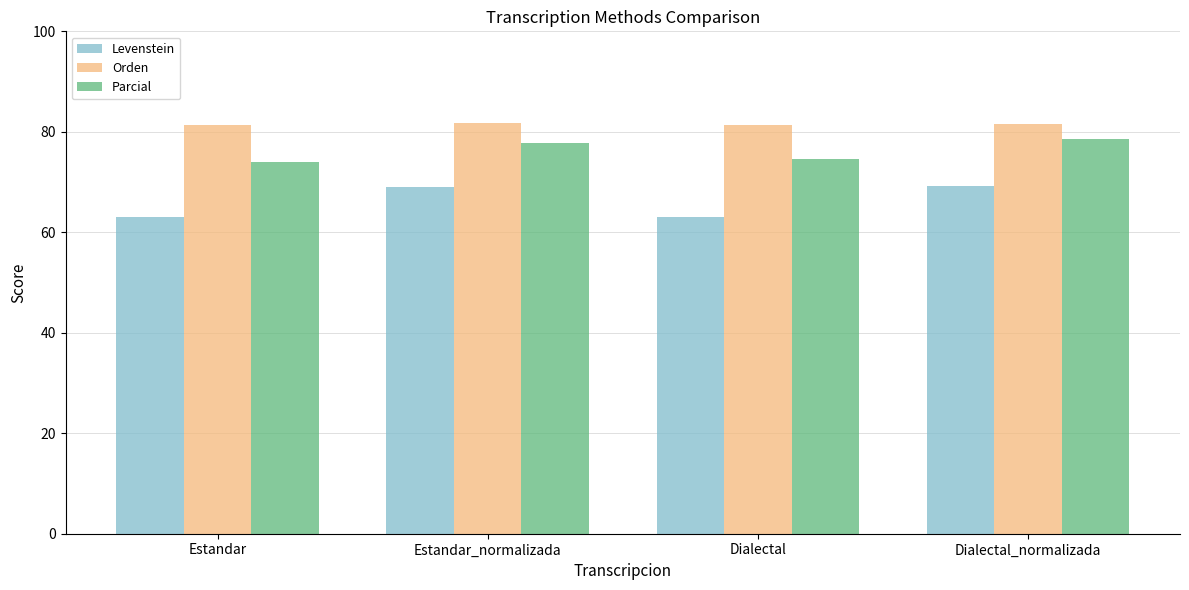

What is the difference between the Parcial values at Estandar and Dialectal_normalizada?

4.6